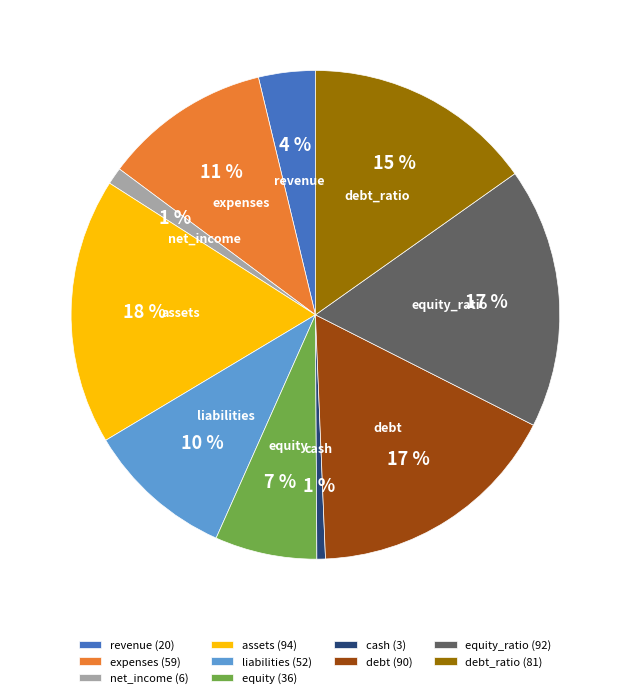

To the nearest percent, what percentage of the pie is debt_ratio?

15%